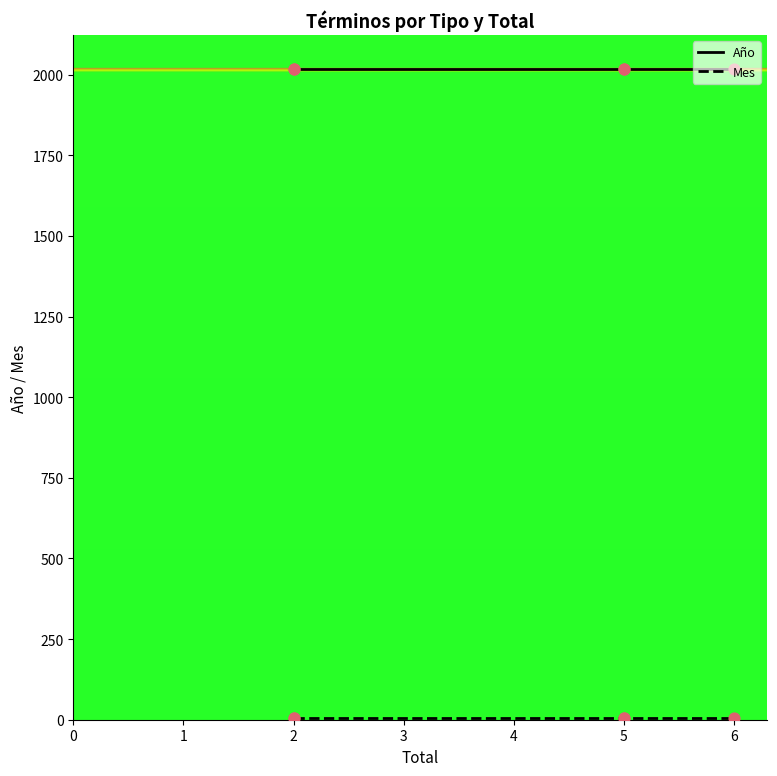

What is the total value across all series at 6?

2024